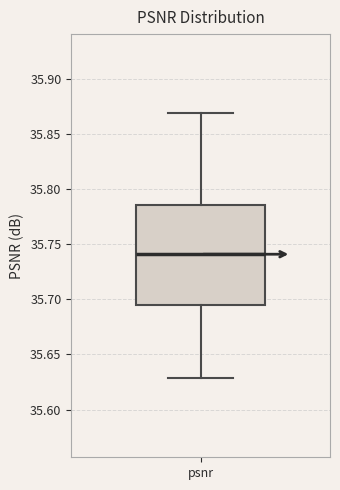

Transcribe this box plot: give where the median line is, the range the box spans, and where the two whiskers end, as read against the y-axis. The values are not printed on the chart, so give them approximately, as read against the axis.

median 35.740, box 35.695 to 35.785, whiskers 35.630 to 35.870